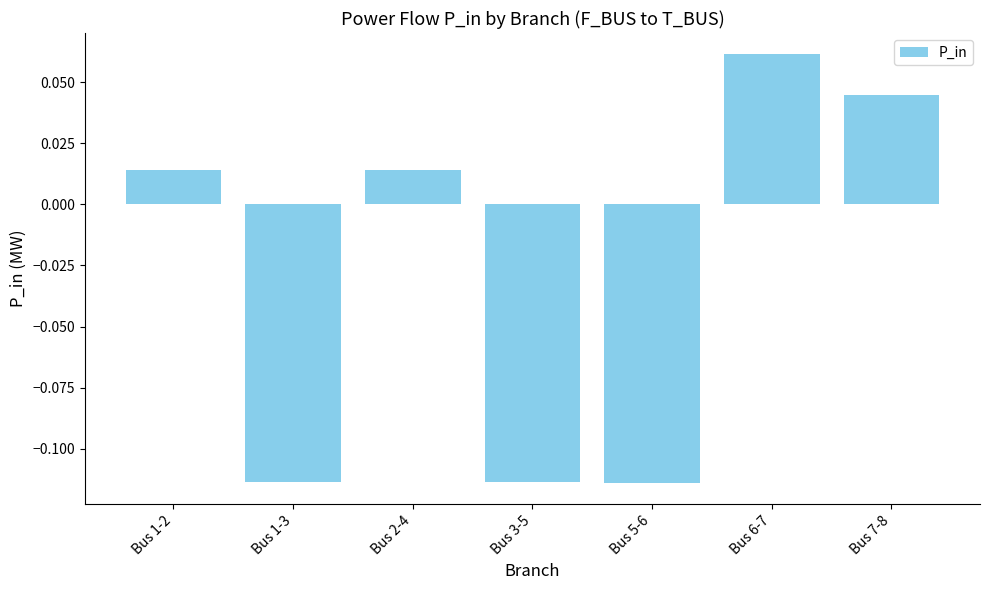

How many positive values are there?

4